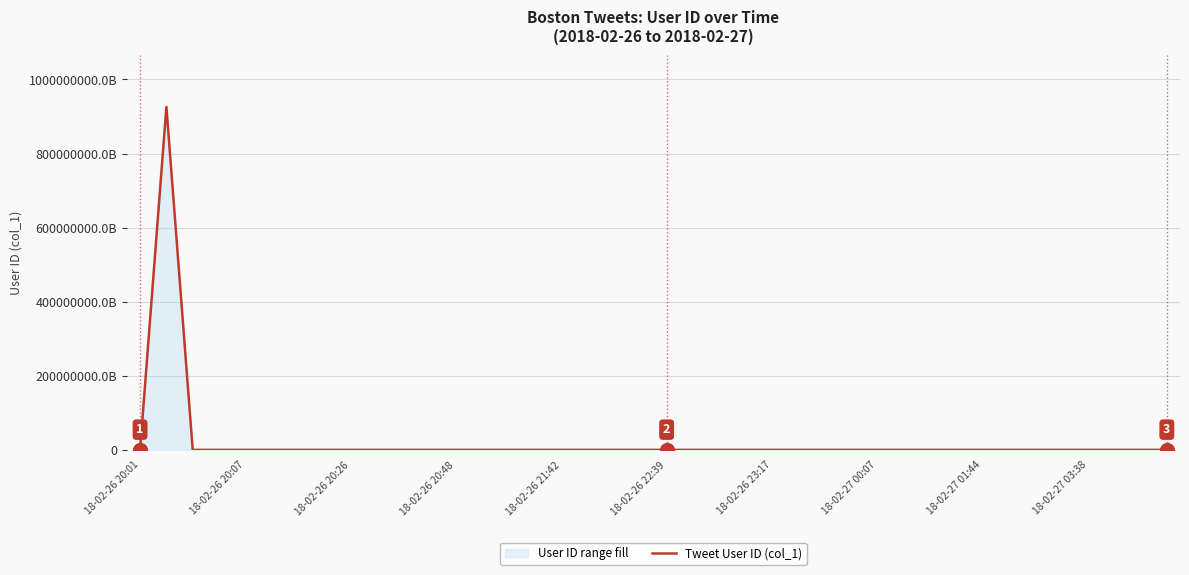

Reading left to right, extract all data points from this chart.

2355208314	925911328715345920	452483362	28547812	759630	2355208314	37935754	158699631	1954374439	55020058	386291172	386291172	21799895	225927431	26165451	2202298284	382698771	382698771	17883701	791924832	932299711	155097384	17941422	17941422	2605772449	128729568	2499927606	79611240	82165450	382698771	362115930	1631618402	217281584	196904798	452483362	2289944823	607799526	2707387884	27477923	119964814